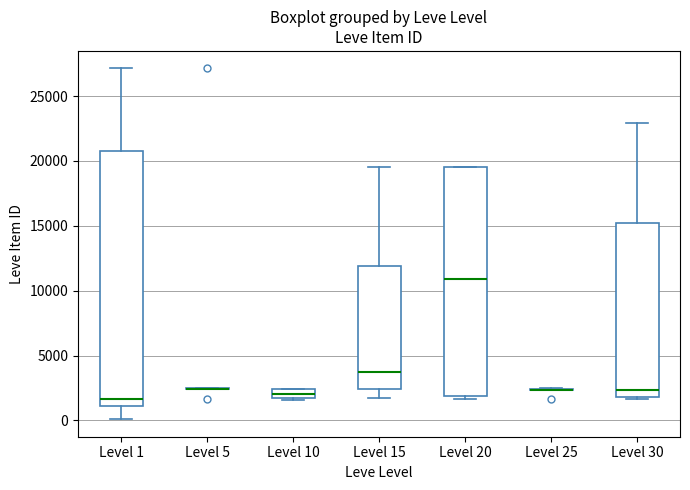

Where is the lower edge of the box for Level 15 on the y-axis? The values are not printed on the chart, so give them approximately, as read against the axis.

2500